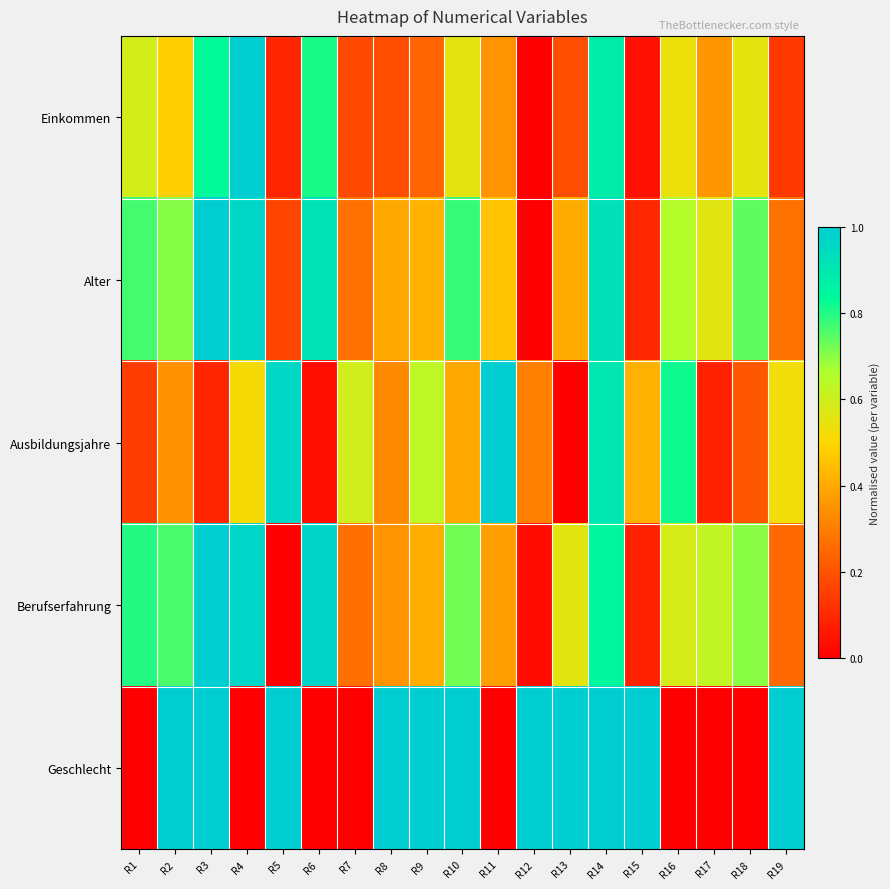

Which label corresponds to the largest value in the chart?

R4